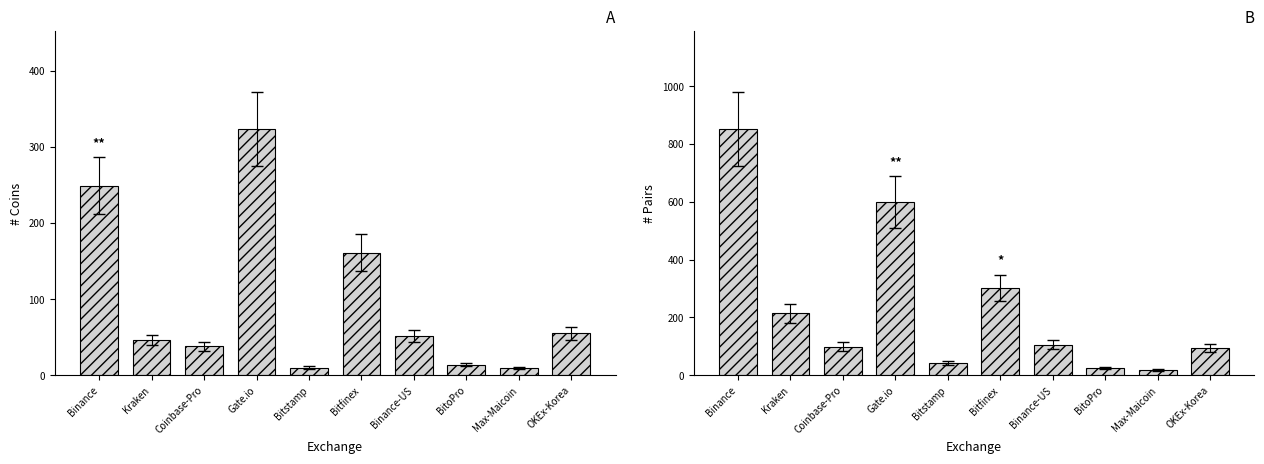

List the labels in order of # Pairs value, smallest first.

Max-Maicoin, BitoPro, Bitstamp, OKEx-Korea, Coinbase-Pro, Binance-US, Kraken, Bitfinex, Gate.io, Binance